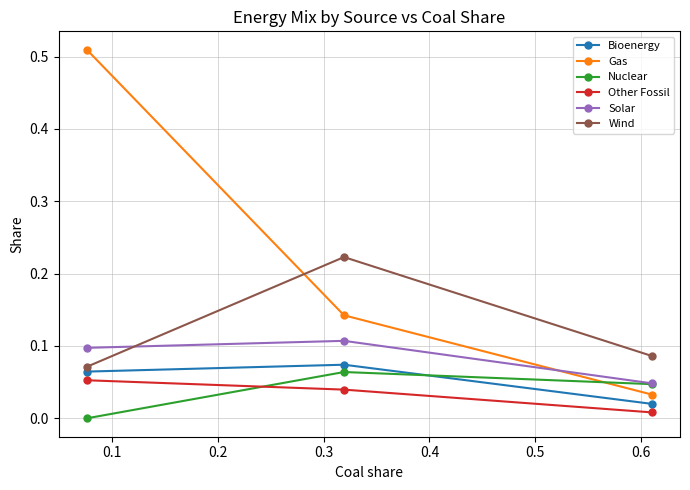

What are all the series names shown in the legend?

Bioenergy, Gas, Nuclear, Other Fossil, Solar, Wind